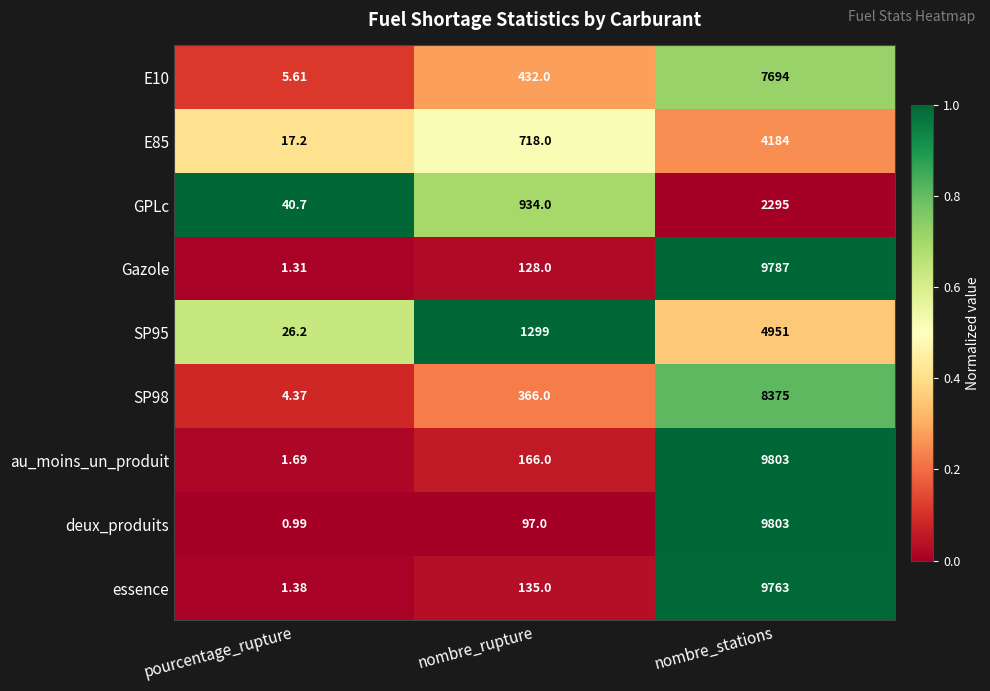

Which series has the largest range (max minus min)?

deux_produits